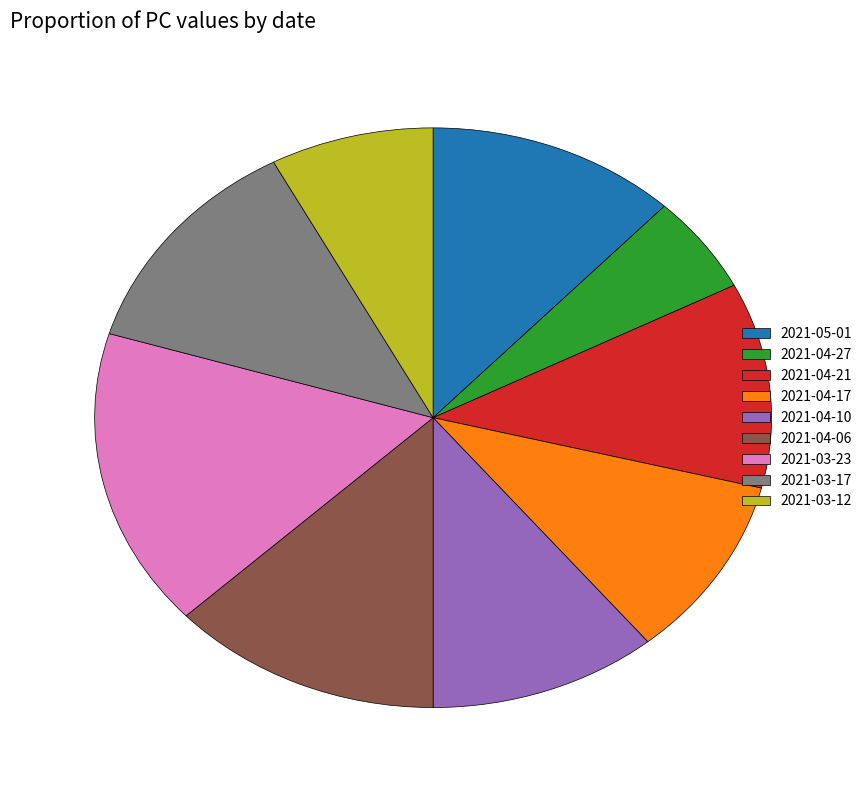

Combined, do 2021-05-01 and 2021-04-21 account for over 50%?

No